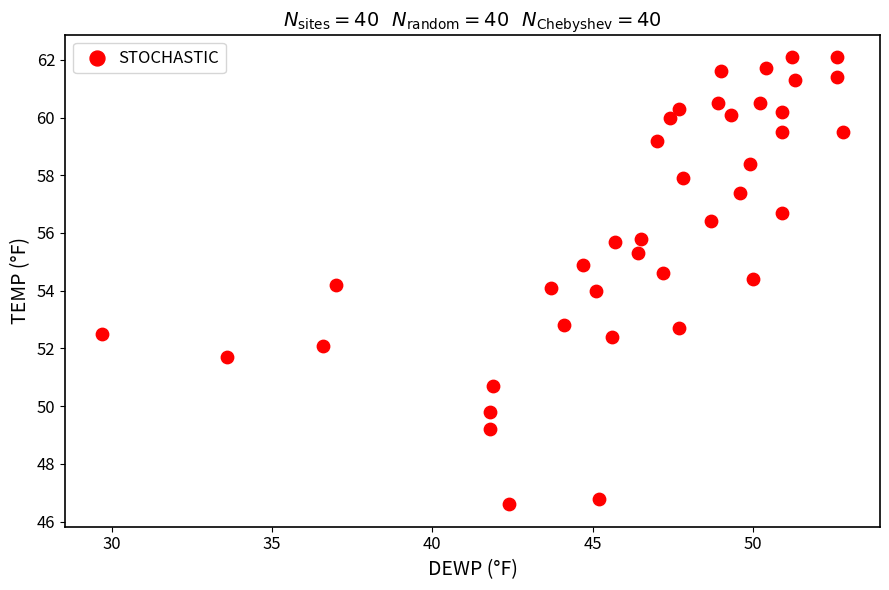

What is the range of X values (max minus min)?

23.1